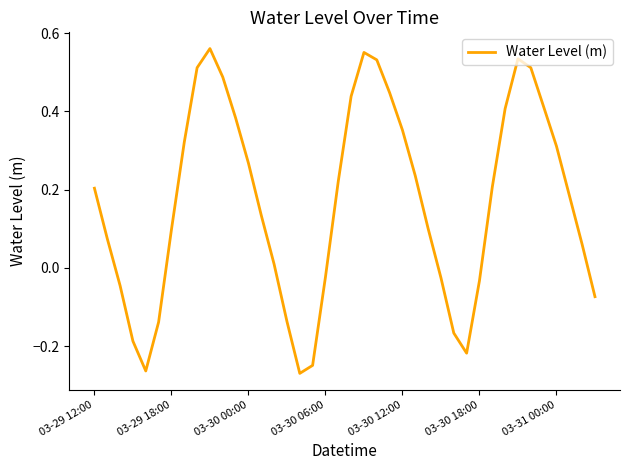

How many values are above zero?

27